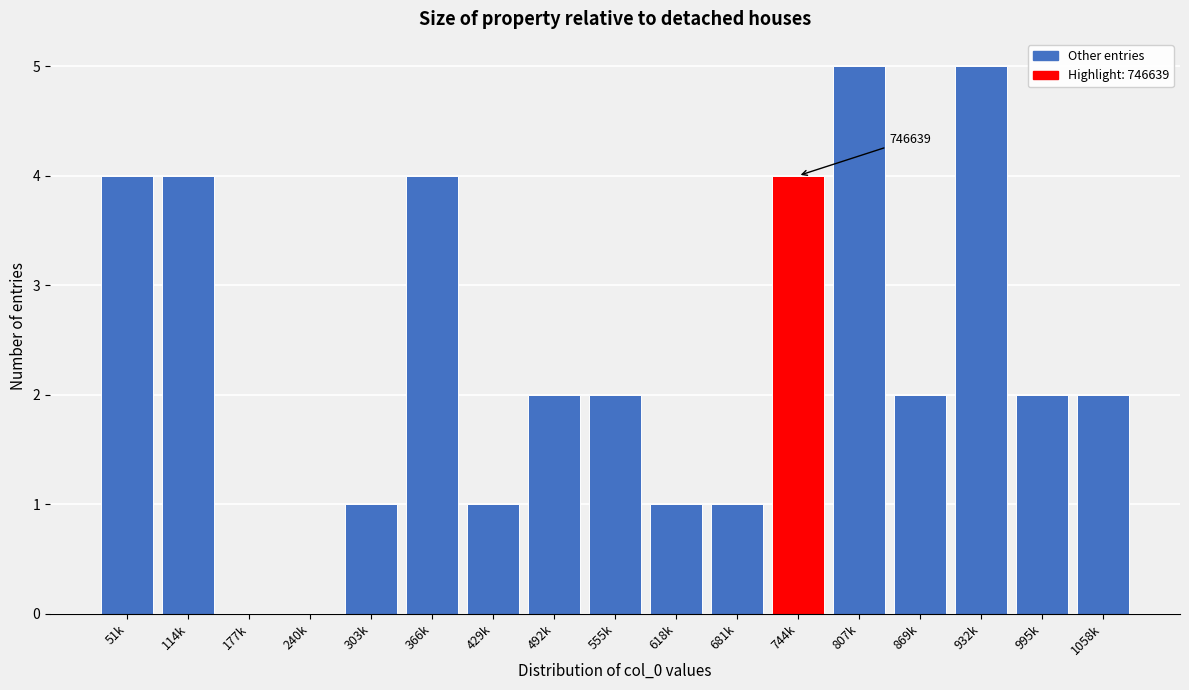

Reading right to left, extract all data points from this chart.

1058k=2	995k=2	932k=5	869k=2	807k=5	744k=4	681k=1	618k=1	555k=2	492k=2	429k=1	366k=4	303k=1	240k=0	177k=0	114k=4	51k=4